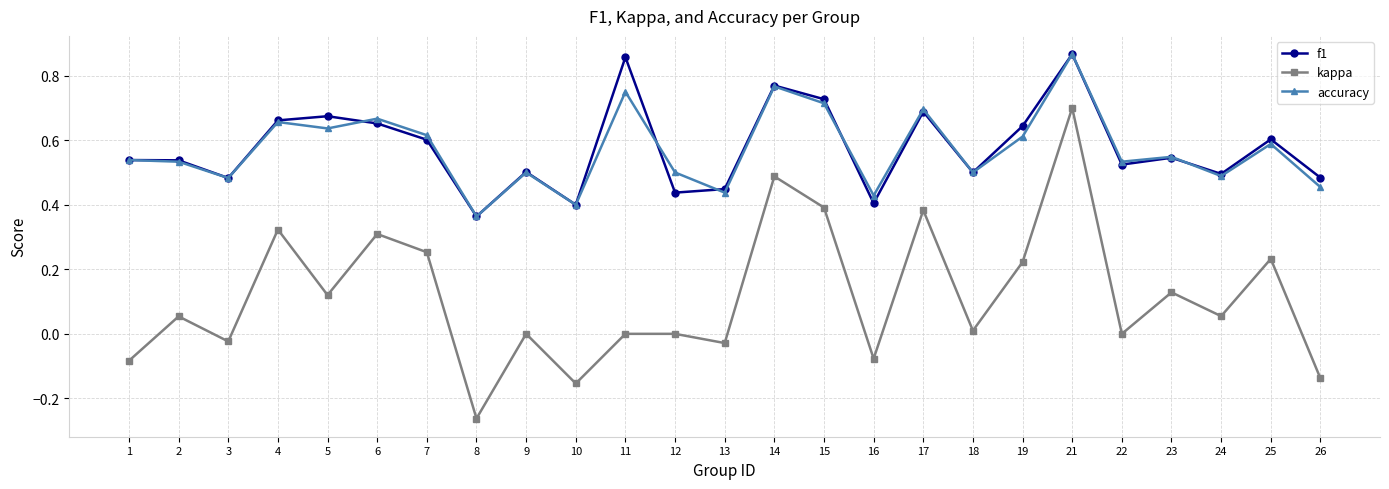

Which category has the highest value in the accuracy series?

21